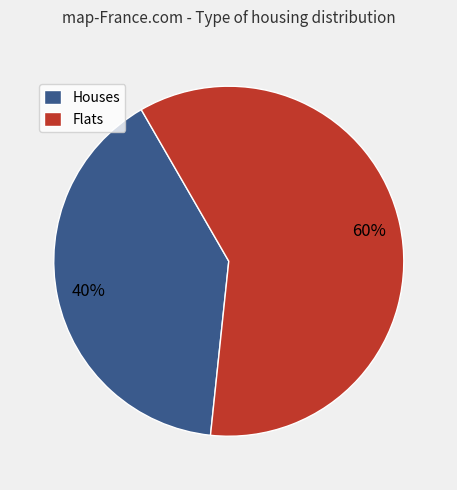

Do Houses and Flats together represent more than half of the pie?

Yes